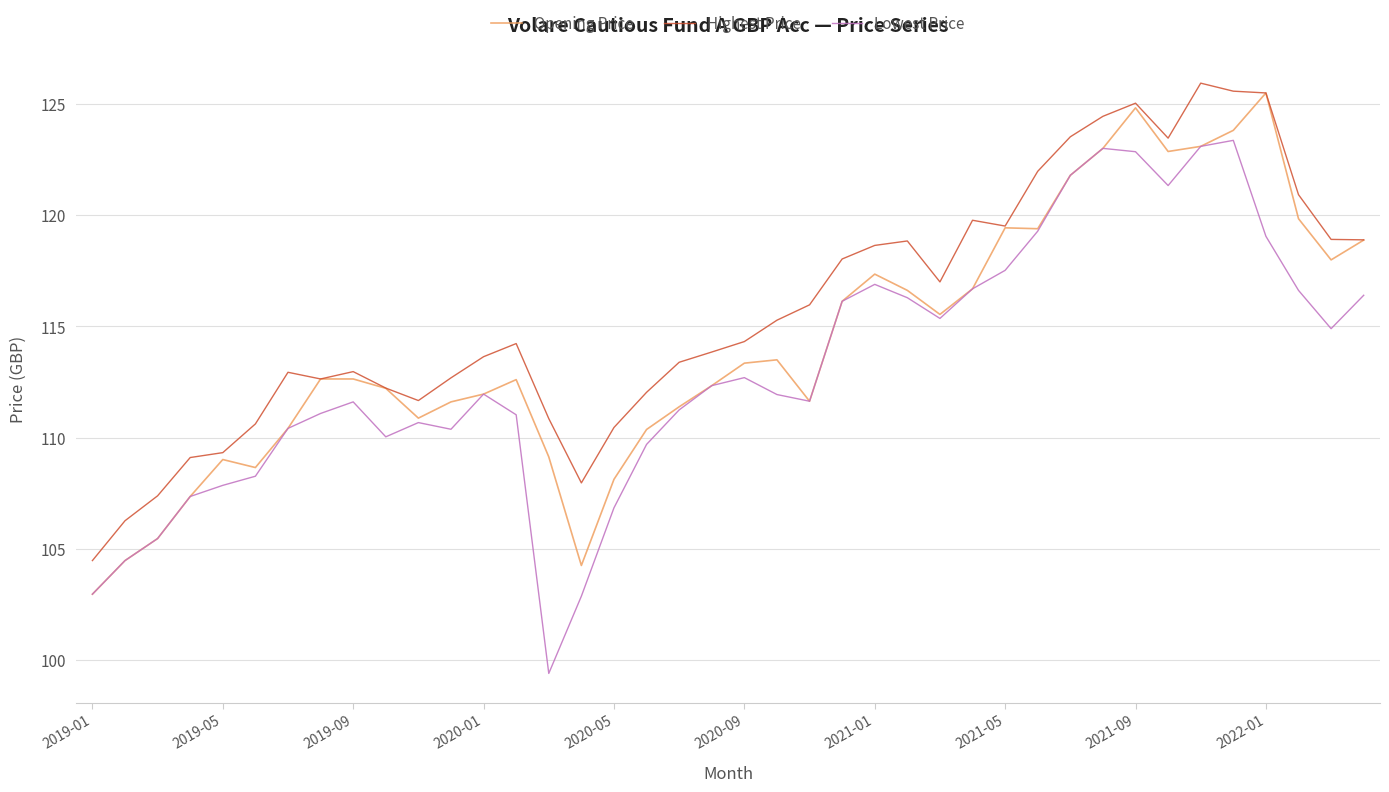

Count the number of data series in this chart.

3